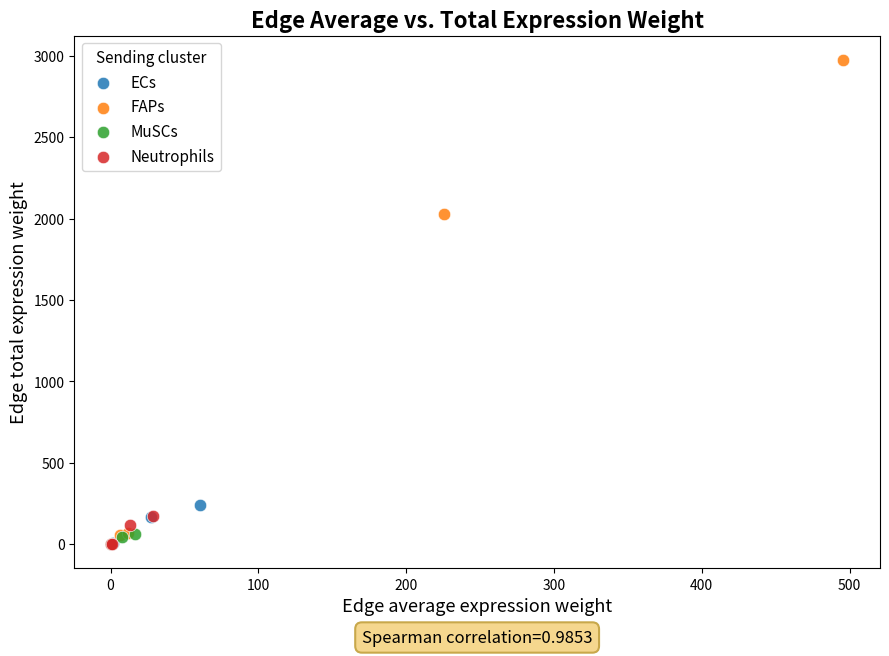

Which series has the largest Y range (max minus min)?

FAPs